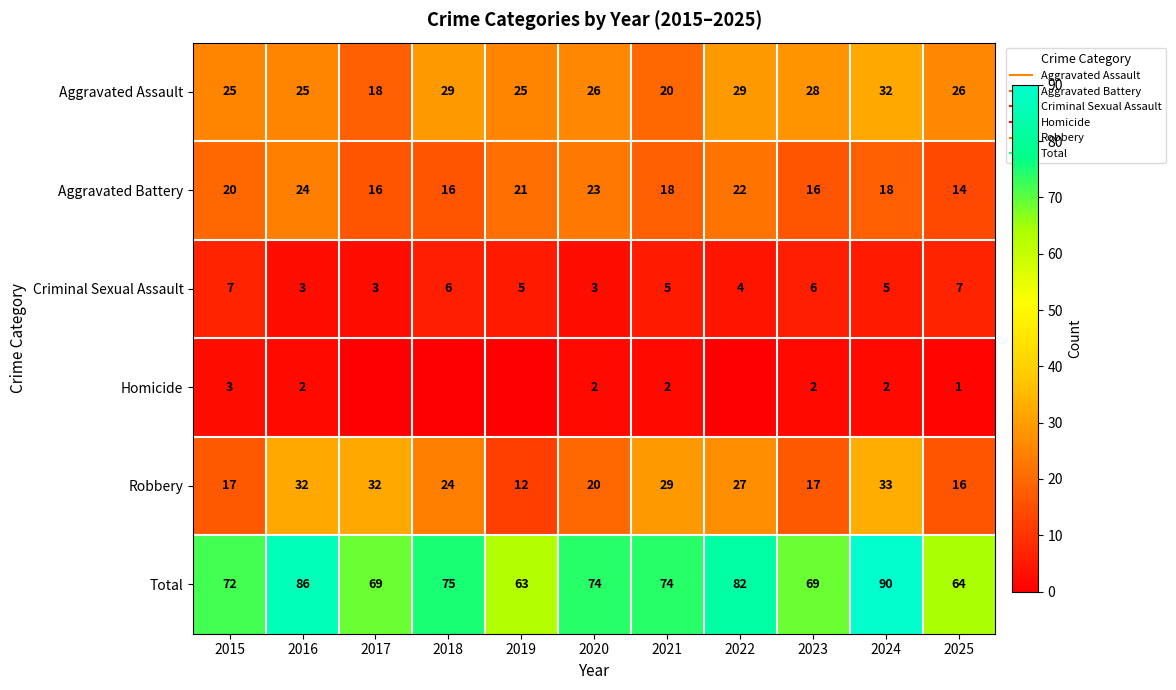

What is the maximum value for Aggravated Battery?

24